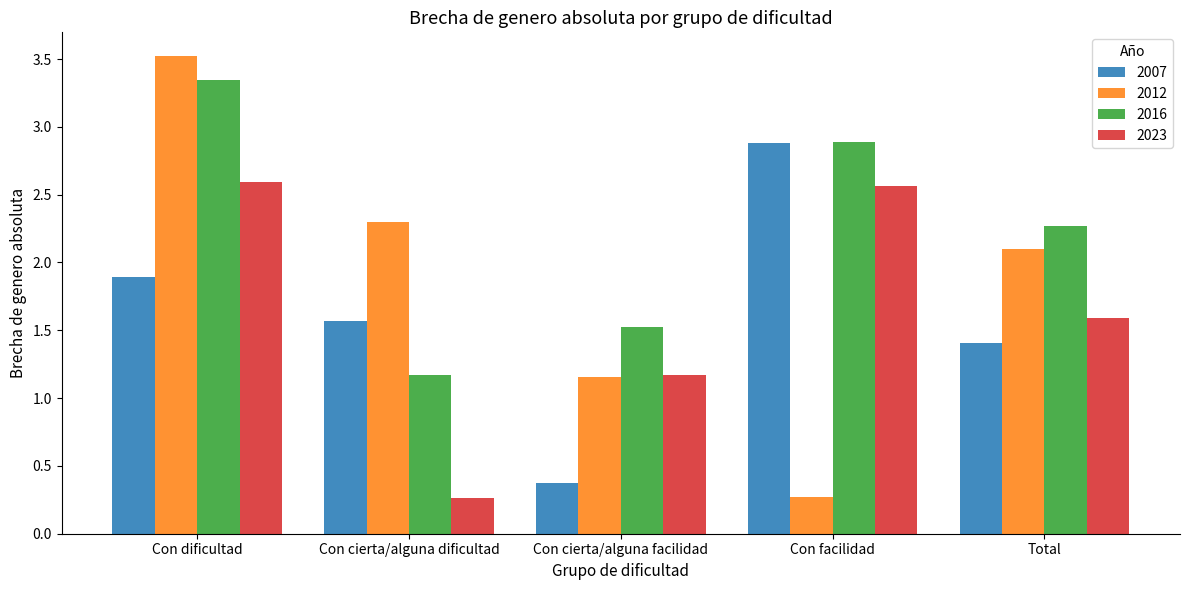

What is the maximum value shown in the chart?

3.5